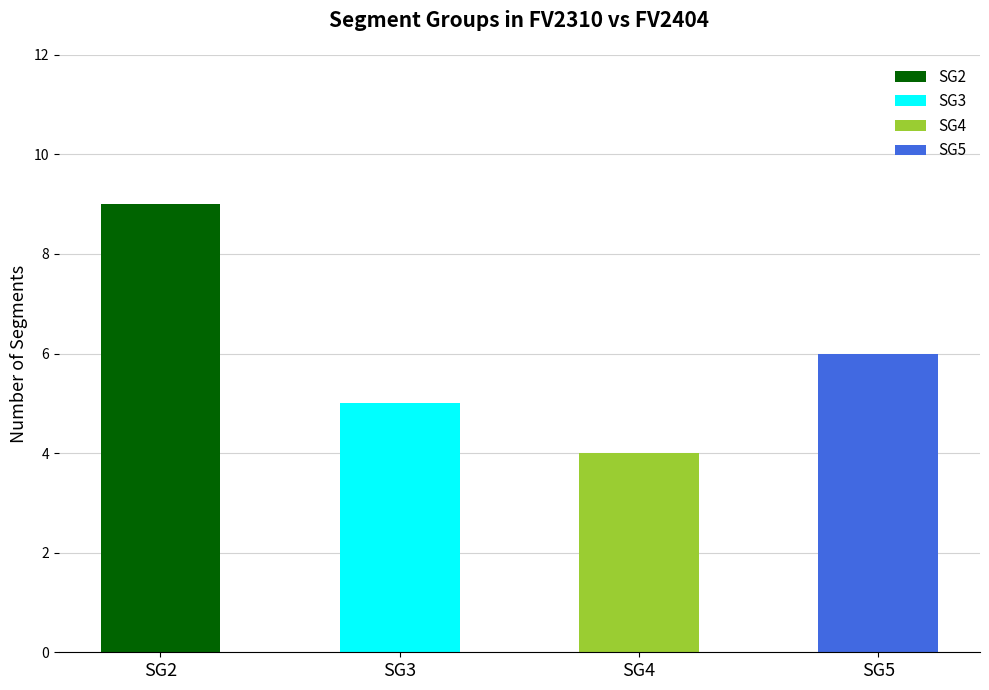

Reading left to right, transcribe all the data shown in this chart.

9	5	4	6